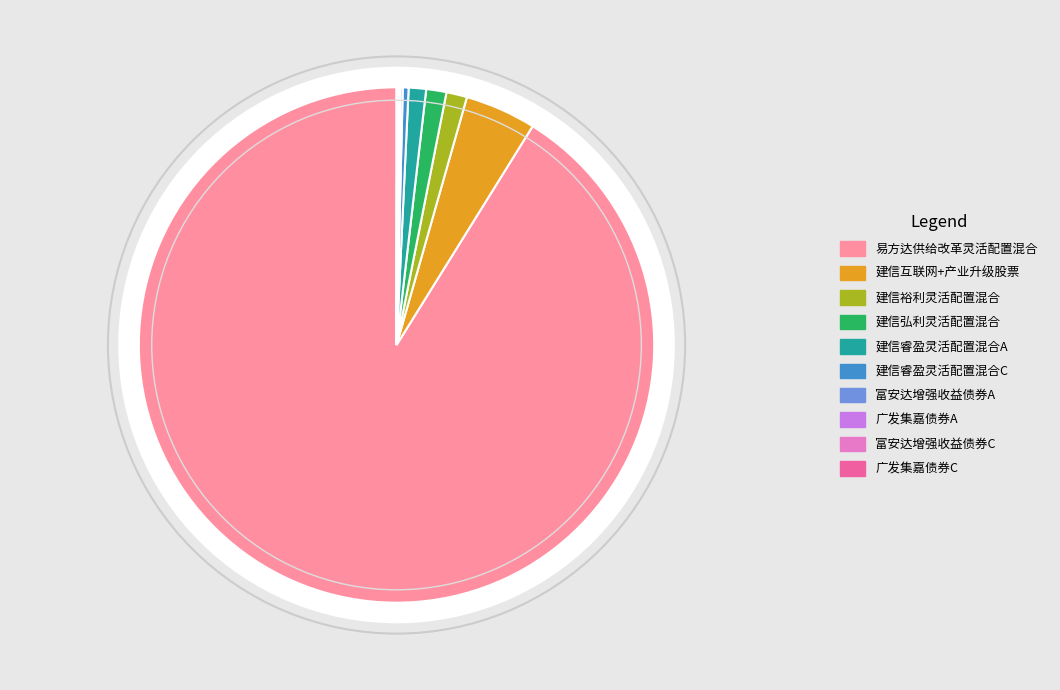

Which slice is the smallest?

广发集嘉债券C